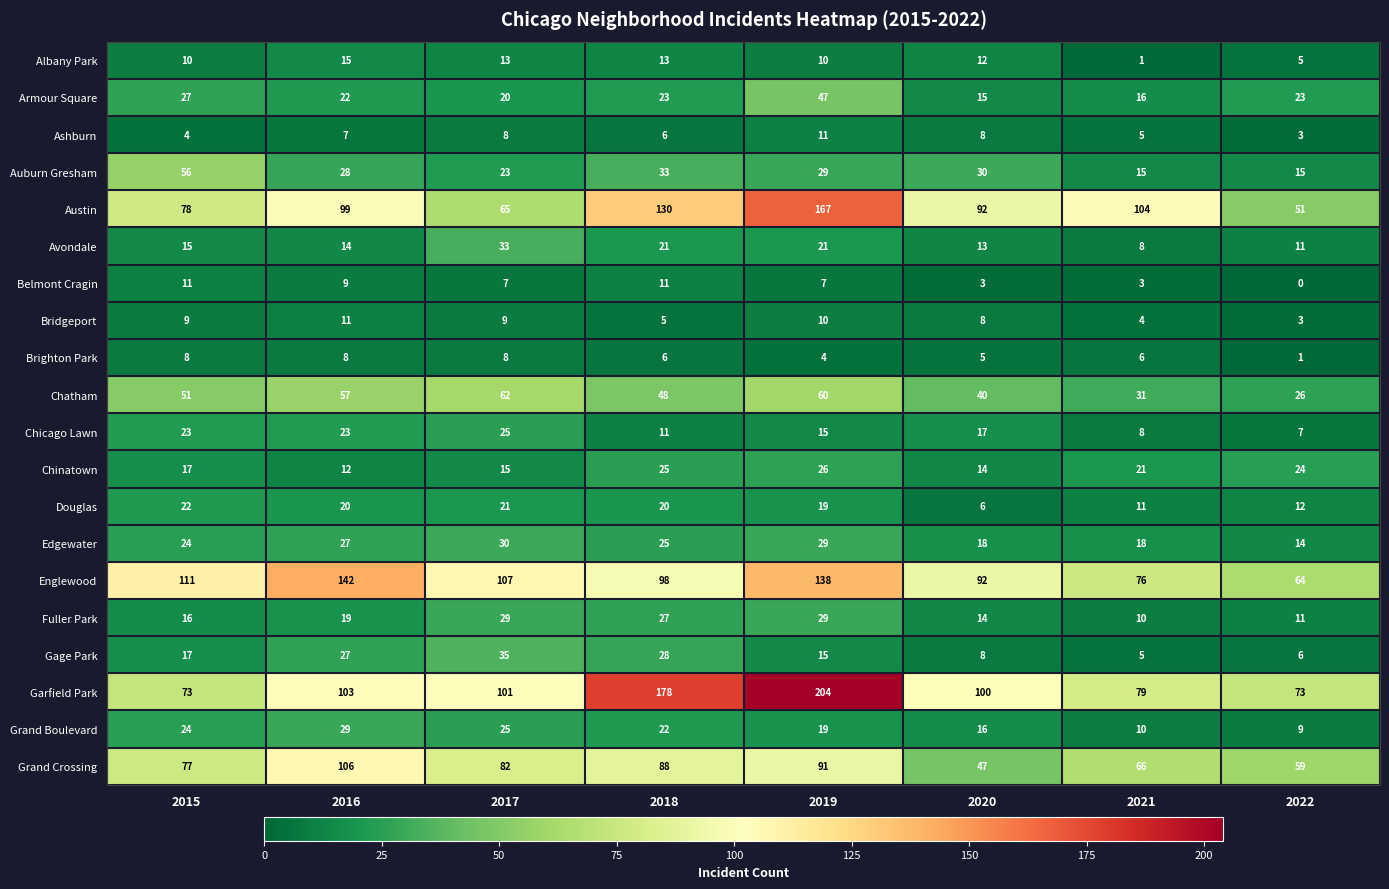

The Belmont Cragin series shows 14 at 2016. True or false?

False